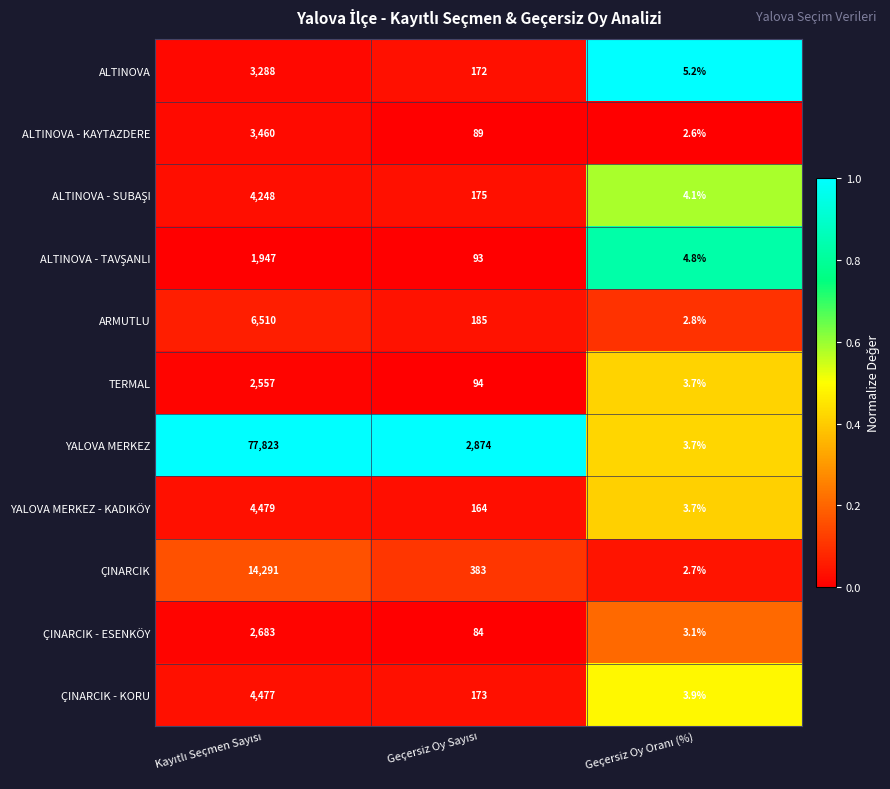

What is the smallest value displayed?

2.6